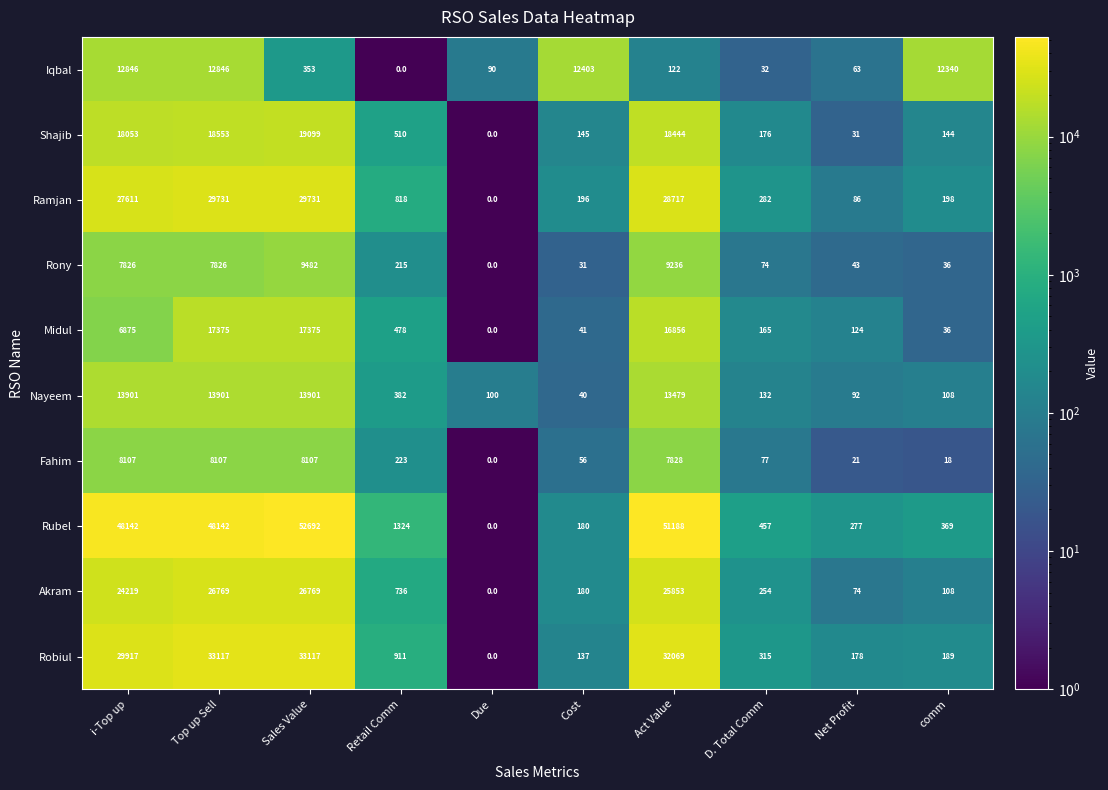

Which series has the largest total across all categories?

Rubel